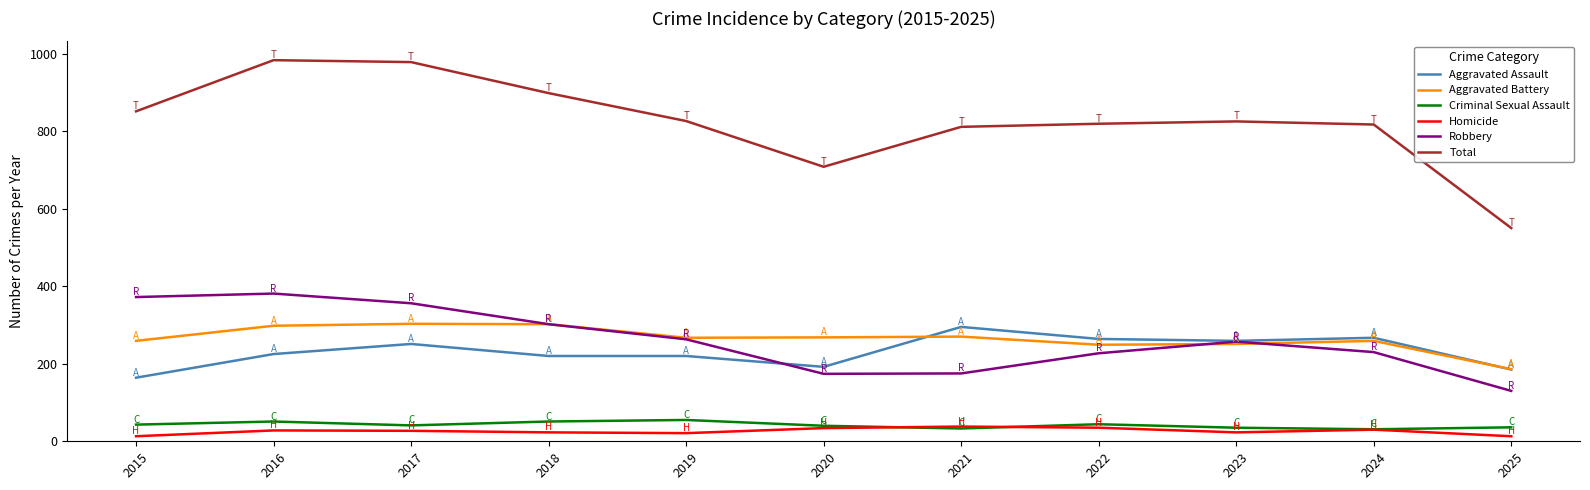

The value of Total at 2017 is 1592. True or false?

False